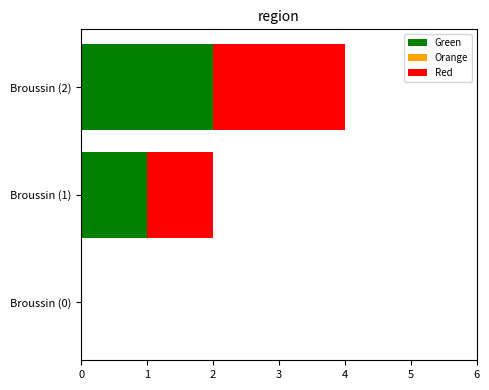

The value of Green at Broussin (0) is 1. True or false?

False